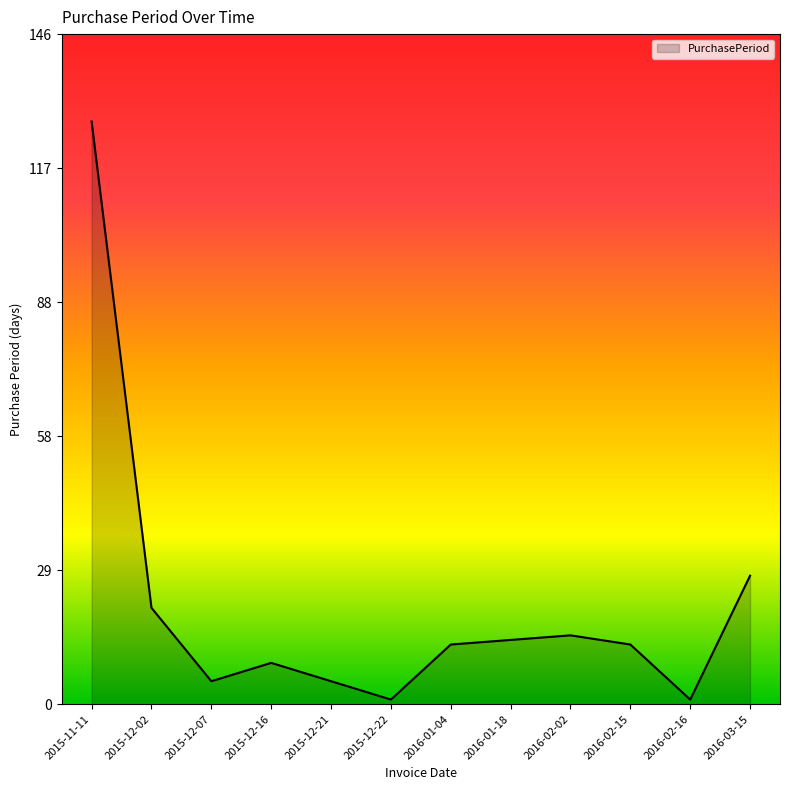

What is the difference between the second highest and minimum values?

27